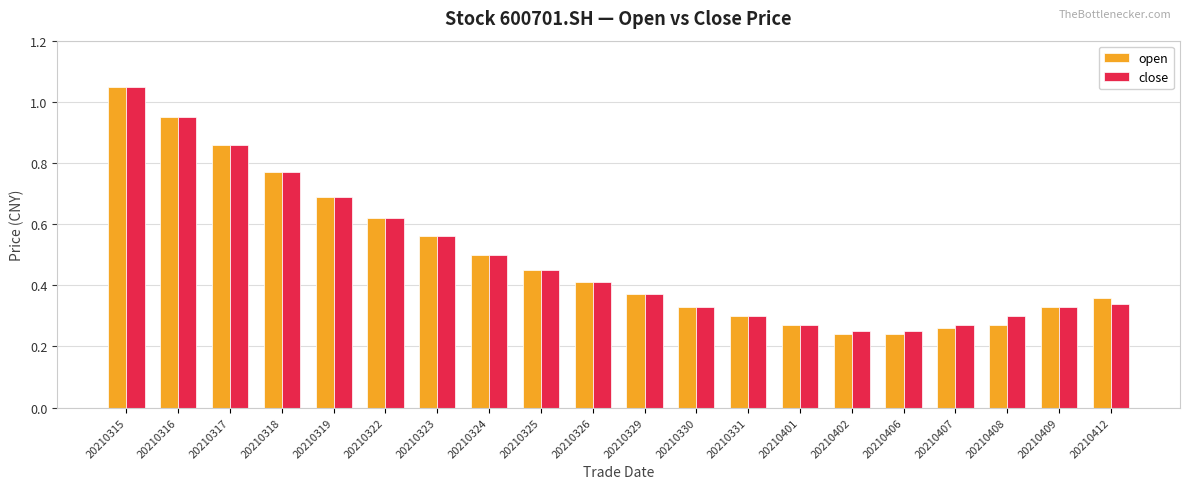

Between 20210326 and 20210402, which series saw the biggest shift?

open